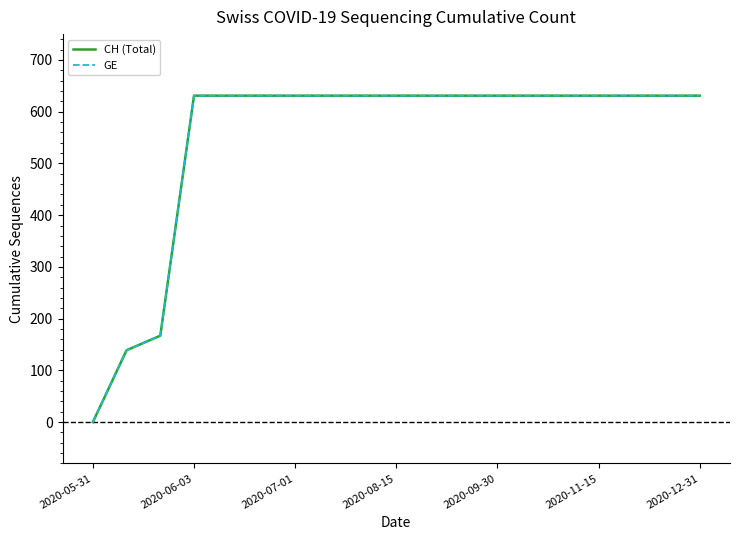

At which category is the sum across all series the highest?

2020-06-03